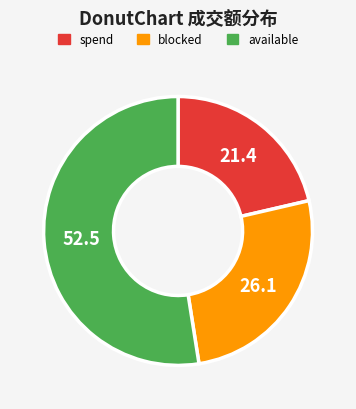

Is there any slice that represents more than half of the pie?

Yes